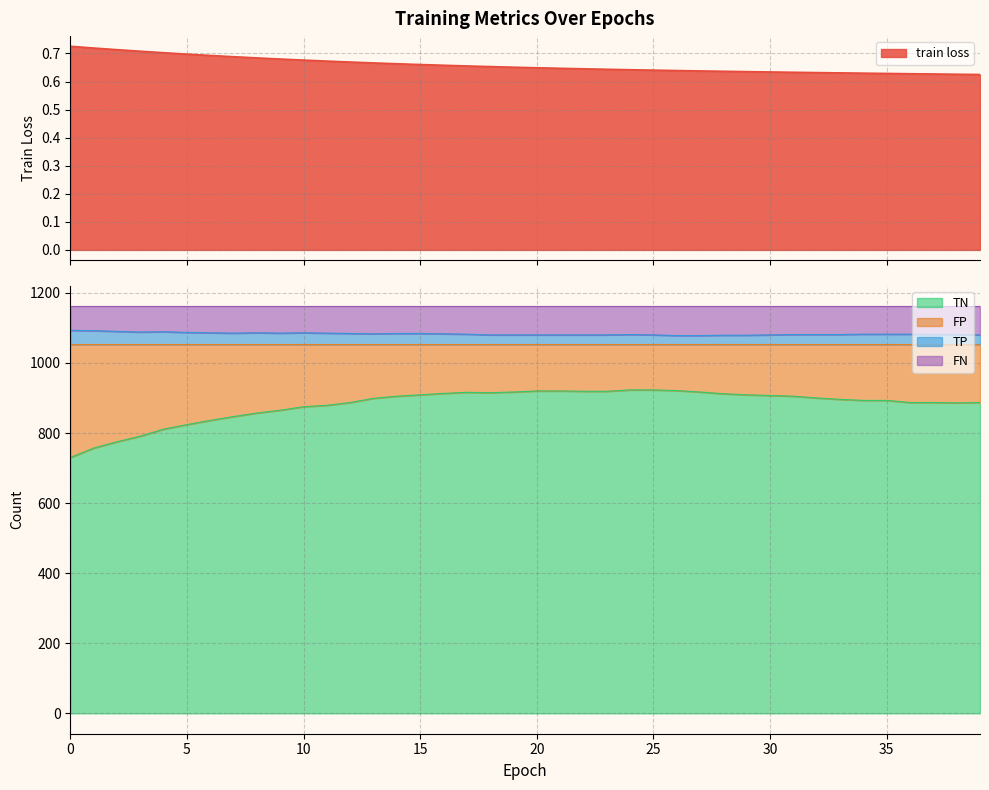

What is the difference between the second highest and minimum values in the TP series?

14.0